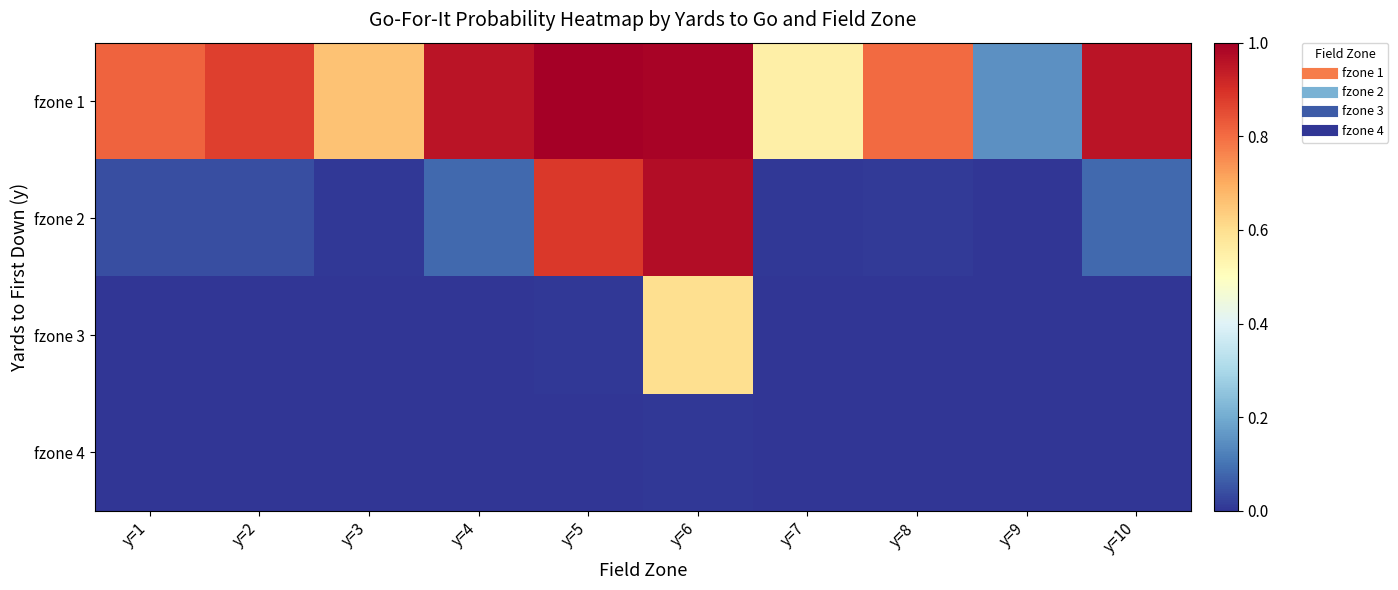

Rank the series by their maximum value, from highest to lowest.

fzone 1, fzone 2, fzone 3, fzone 4